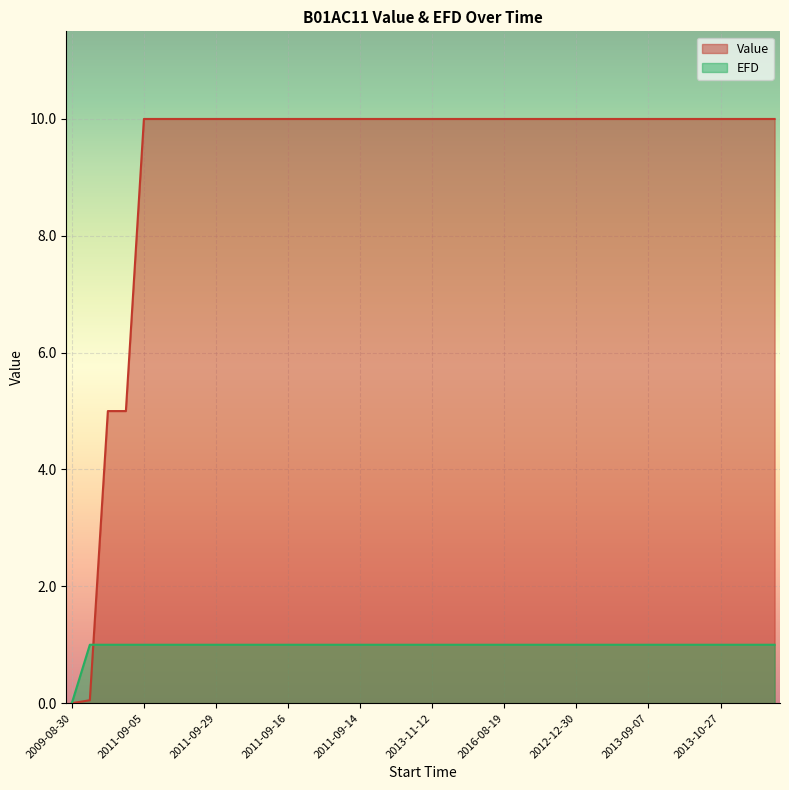

How many categories are shown in the chart?

40